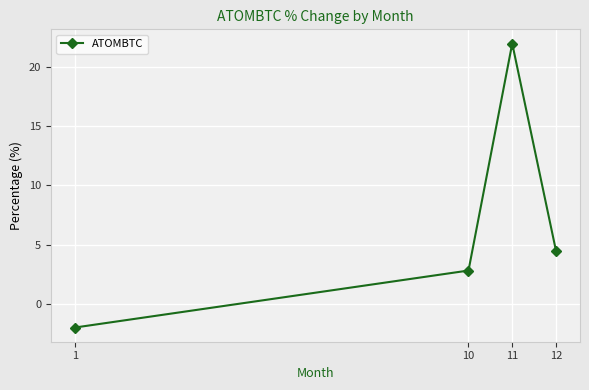

True or false: the data shows -2.0 at 1.

True